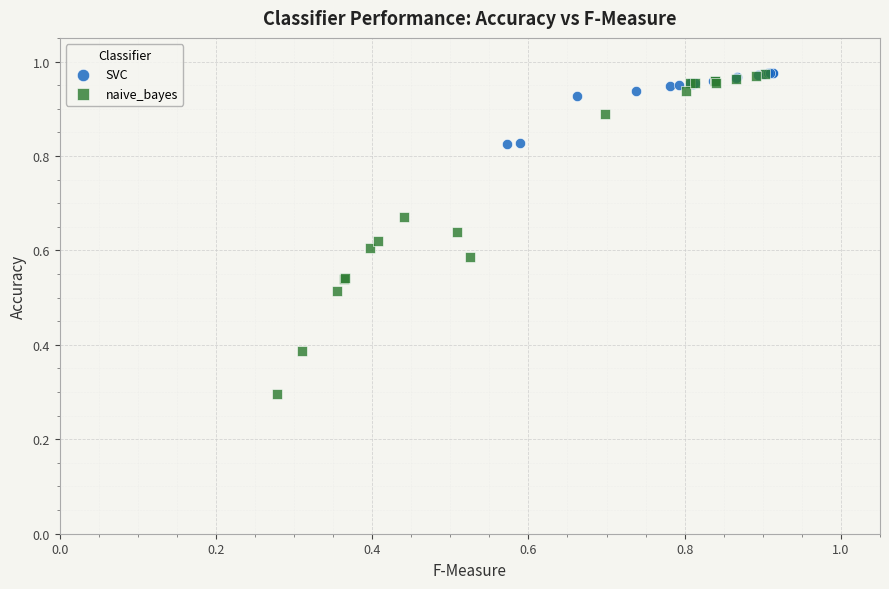

Which series has the largest Y range (max minus min)?

naive_bayes